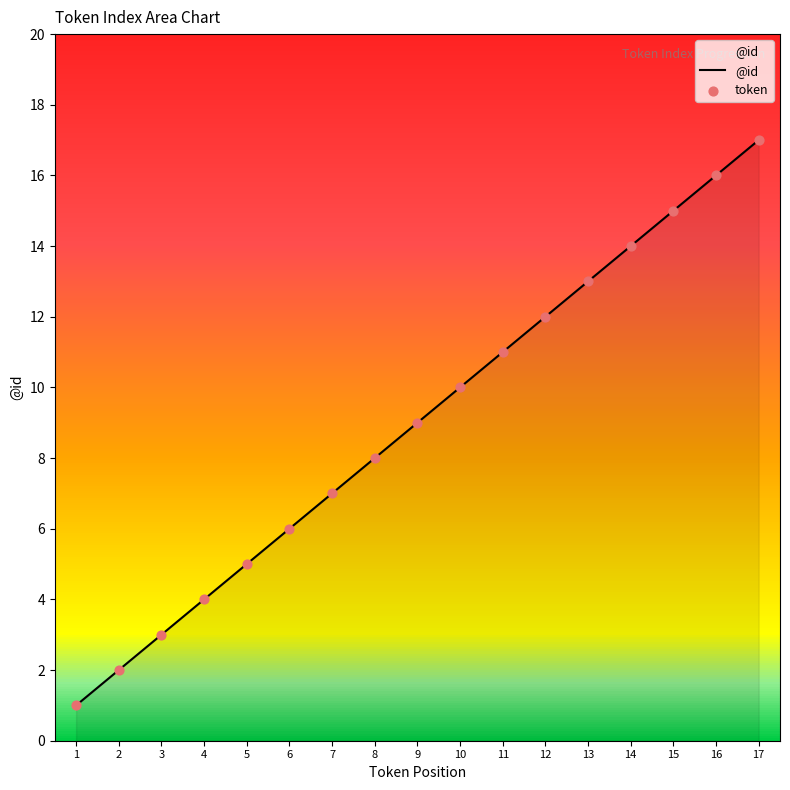

What is the difference between the maximum and minimum values?

16